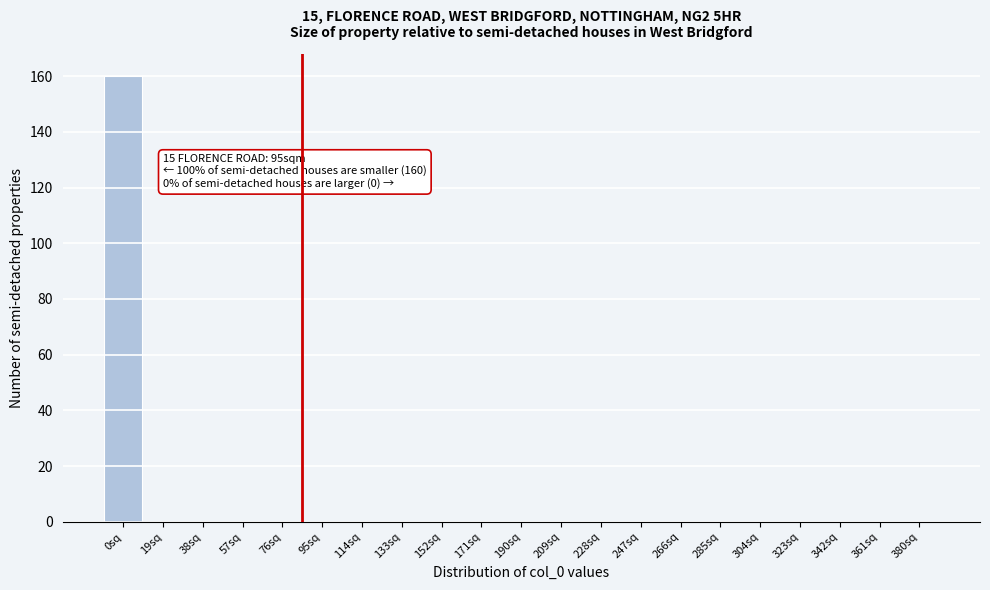

Reading right to left, transcribe all the data shown in this chart.

380sq=0	361sq=0	342sq=0	323sq=0	304sq=0	285sq=0	266sq=0	247sq=0	228sq=0	209sq=0	190sq=0	171sq=0	152sq=0	133sq=0	114sq=0	95sq=0	76sq=0	57sq=0	38sq=0	19sq=0	0sq=160